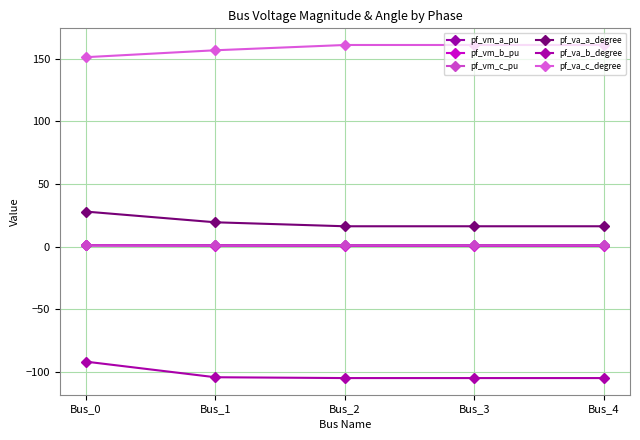

Which series changed the most between Bus_0 and Bus_2?

pf_va_b_degree